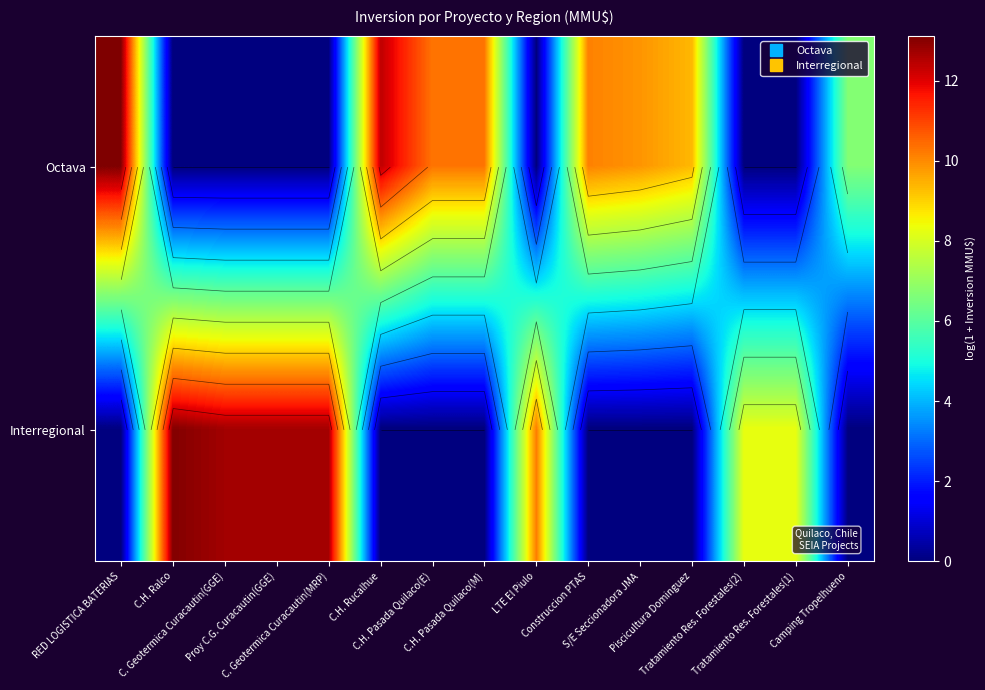

True or false: Octava has a value of 6.1 at LTE El Piulo.

False